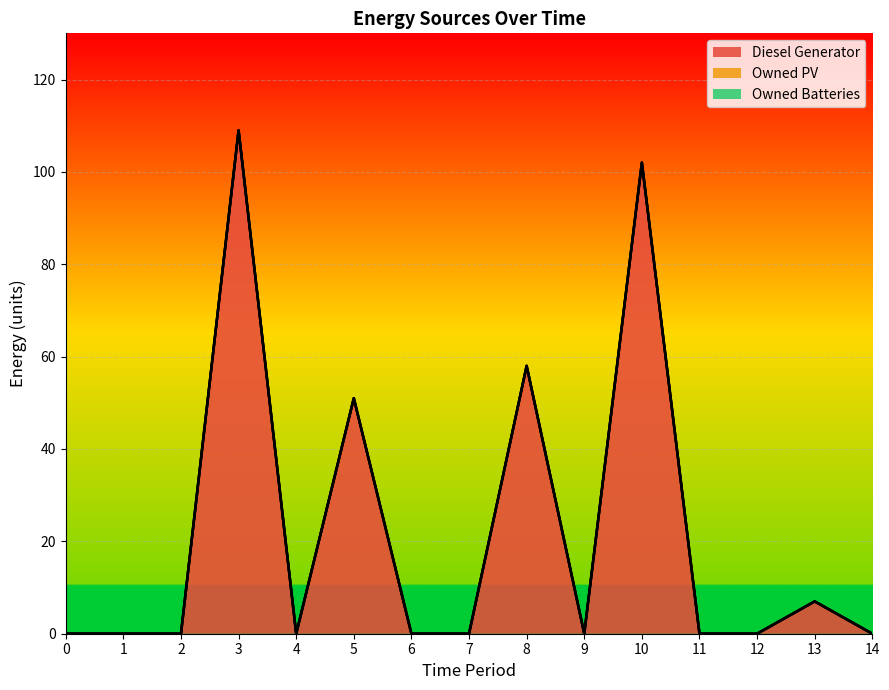

Is the value of Diesel Generator at 3 greater than the value of Owned Batteries at 1?

Yes